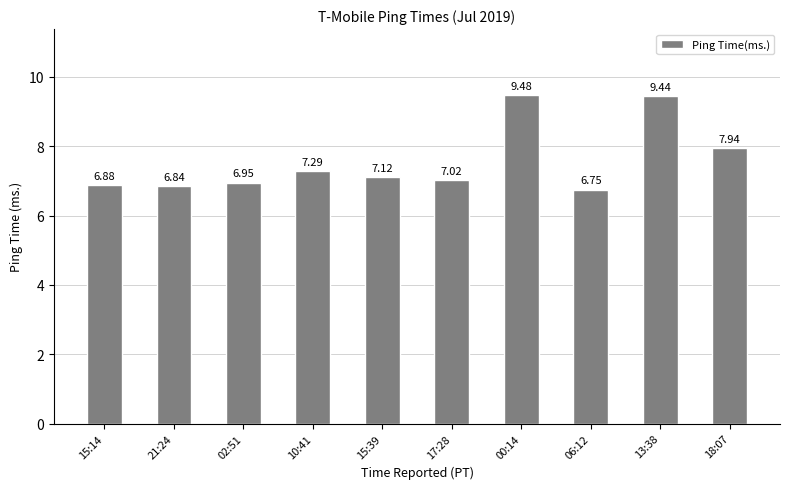

Count the number of categories in the chart.

10